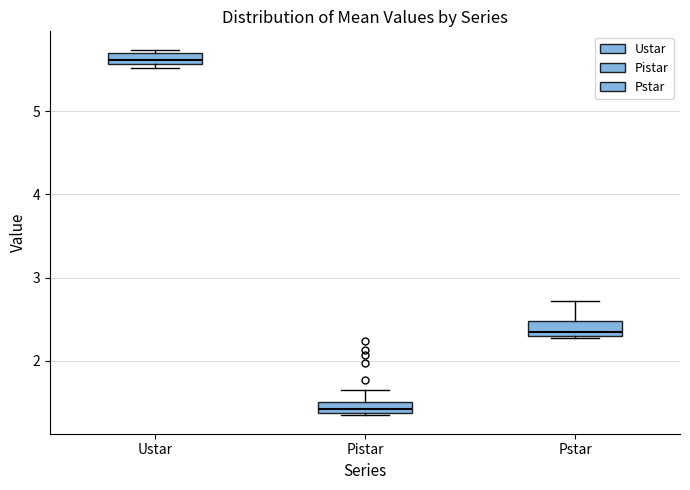

Which box has the highest median line?

Ustar